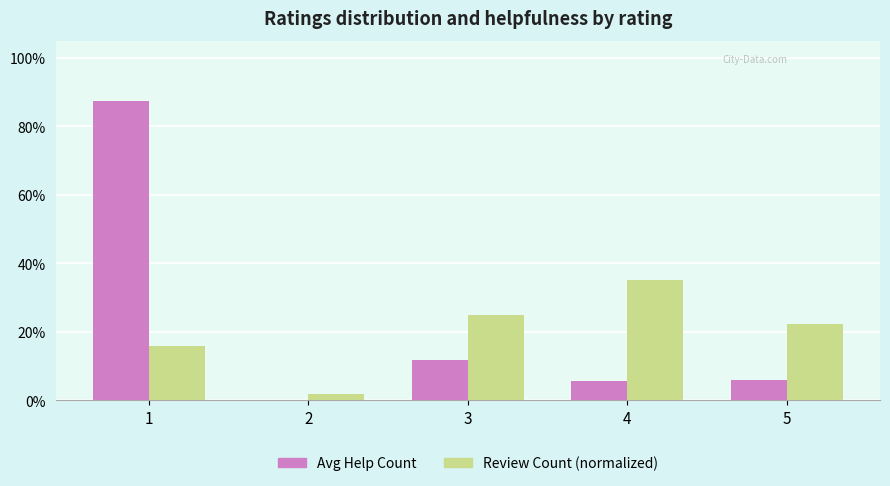

Reading right to left, what are all the values shown in this chart?

Avg Help Count: 0.1	0.1	0.1	0.0	0.9
Review Count (normalized): 0.2	0.3	0.2	0.0	0.2